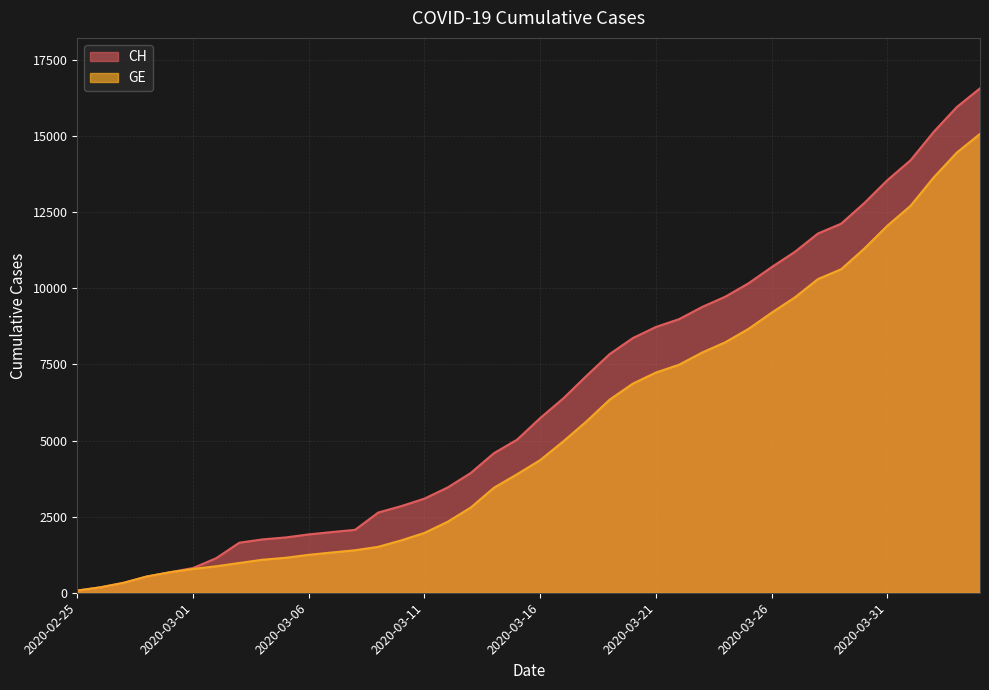

What is the total value across all series at 2020-03-05?

2966